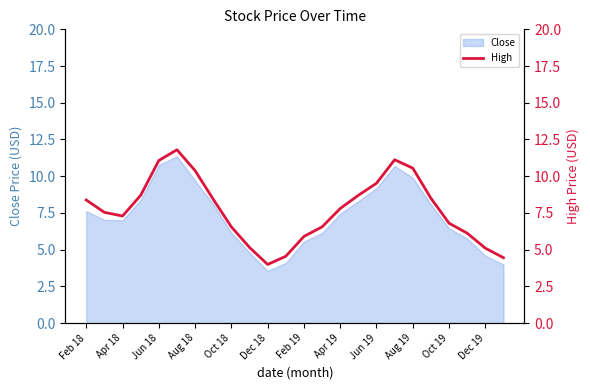

How many interior local valleys (lower than both neighbors) does the data have?

2